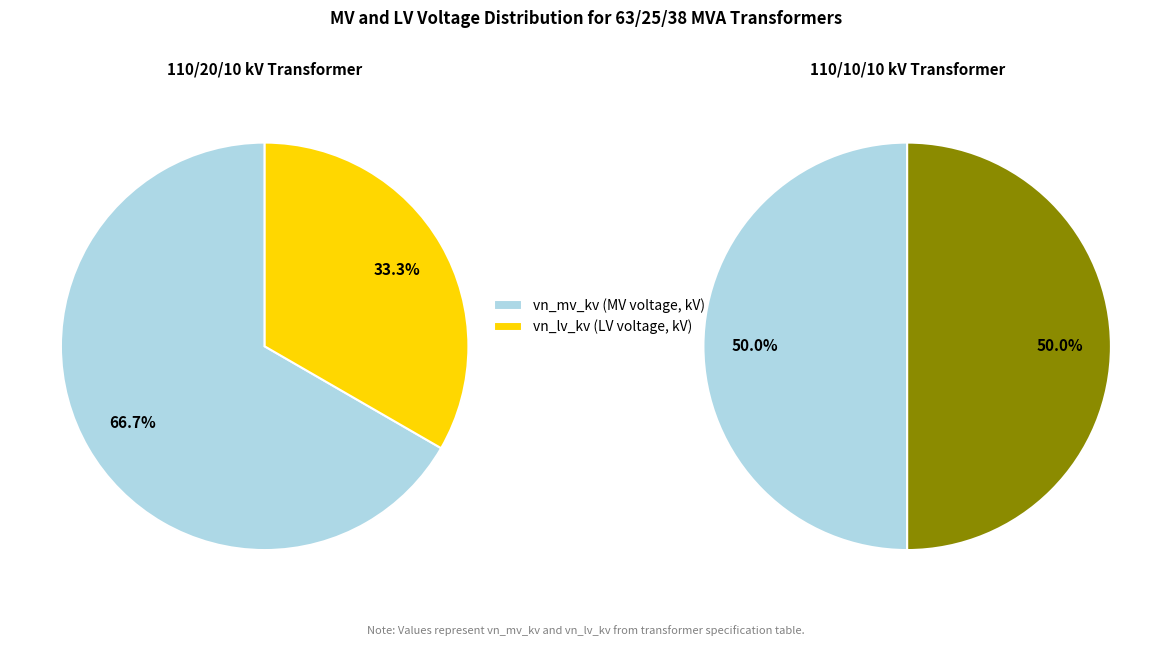

Is there a majority slice in this chart?

Yes